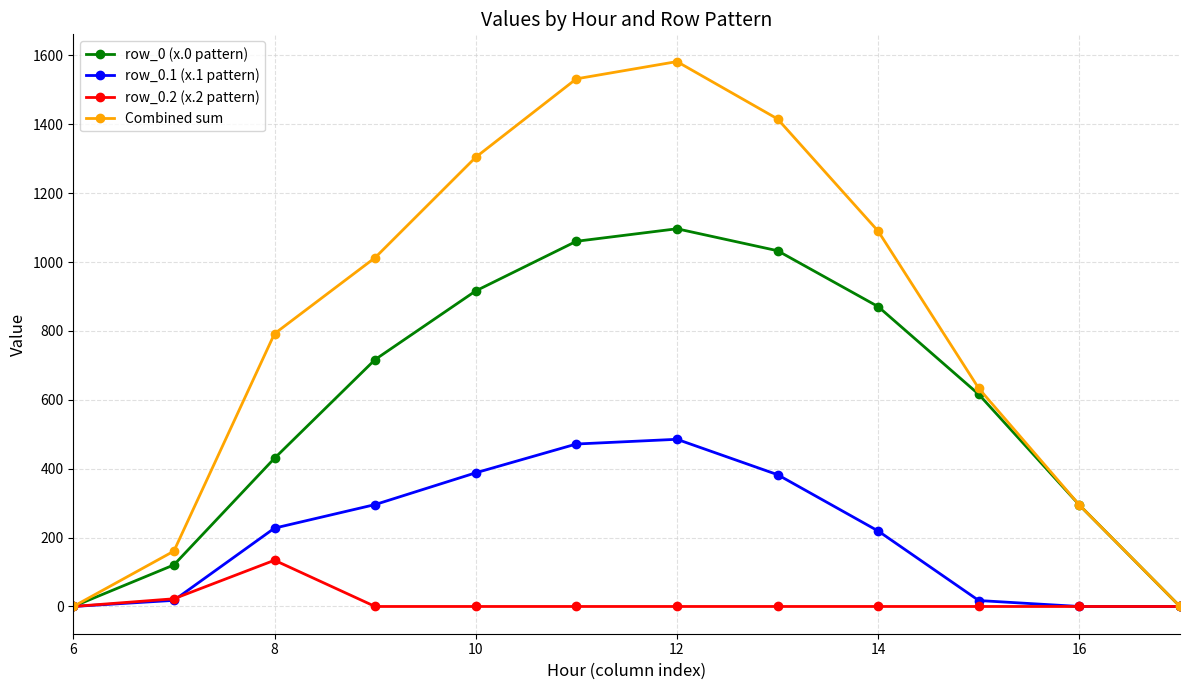

True or false: row_0 (x.0 pattern) has more than 0 points higher than both neighbors.

True